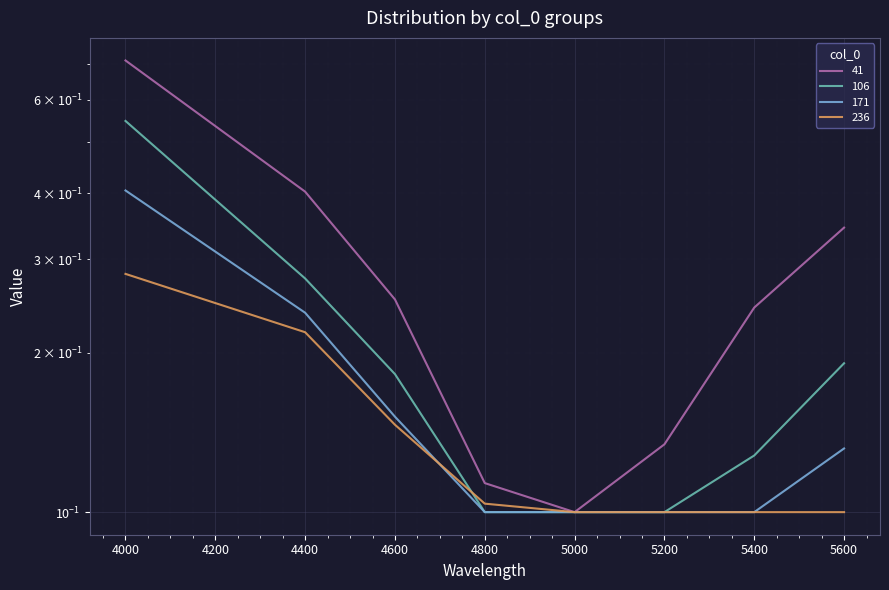

Is it true that 171 equals 0.1 at 5400?

True